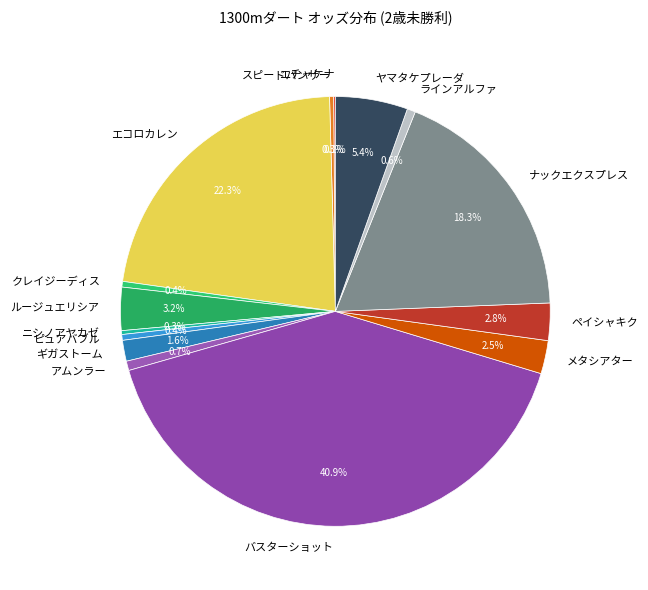

Between ペイシャキク and エコロカレン, which is larger?

エコロカレン